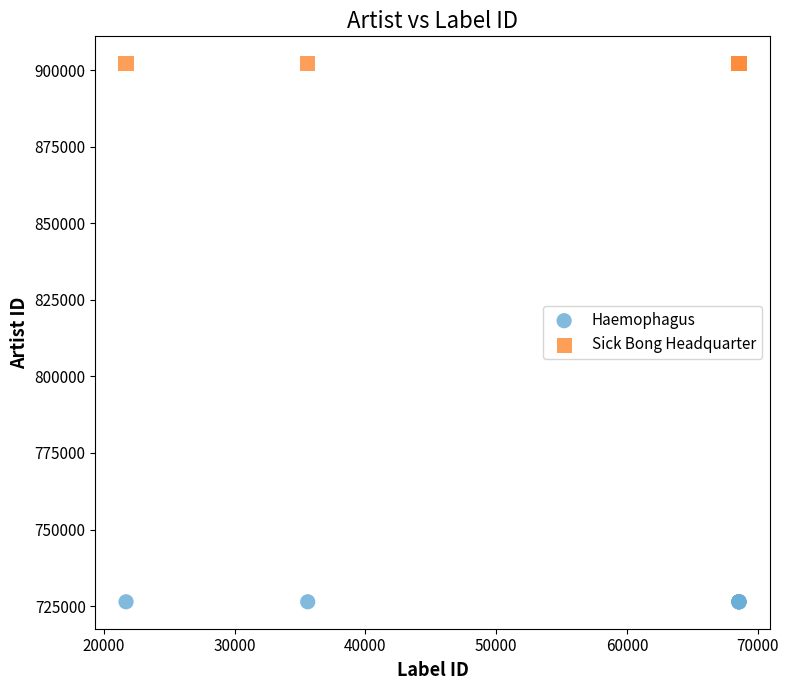

Which series contains the lowest Y value?

Haemophagus